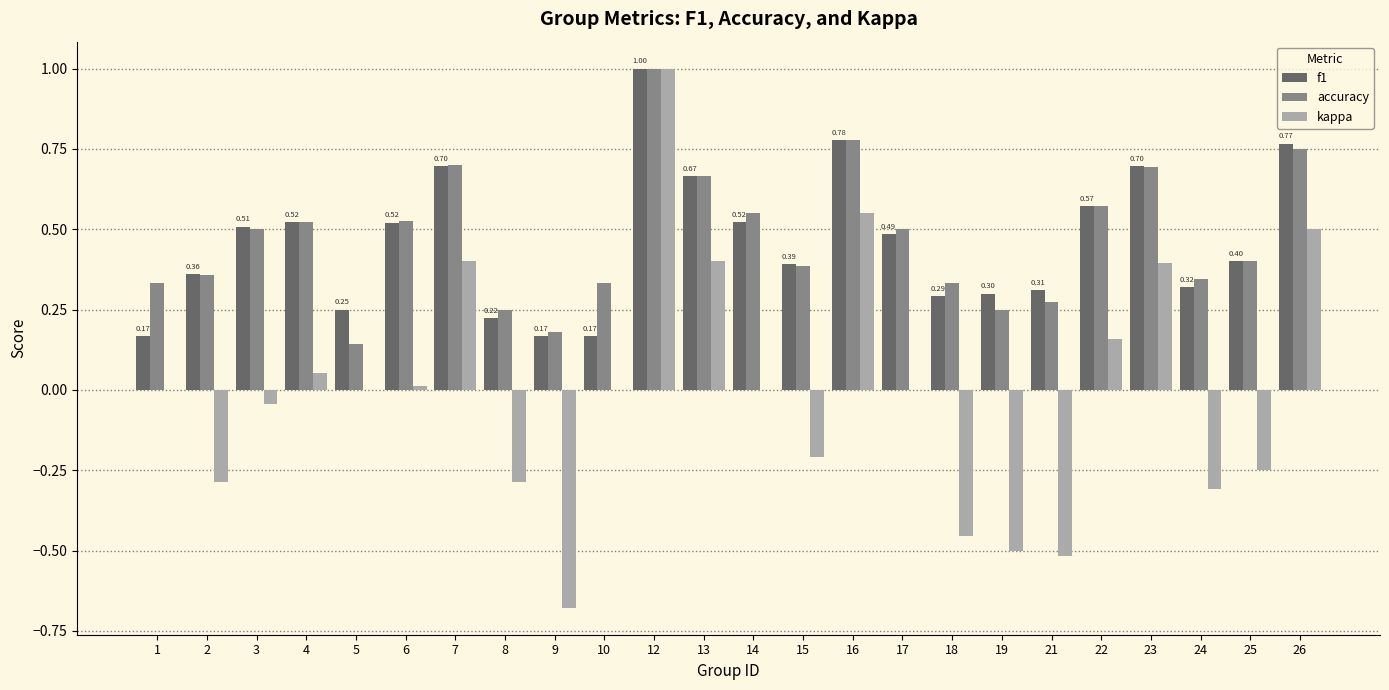

What is the sum of all accuracy values?

11.3